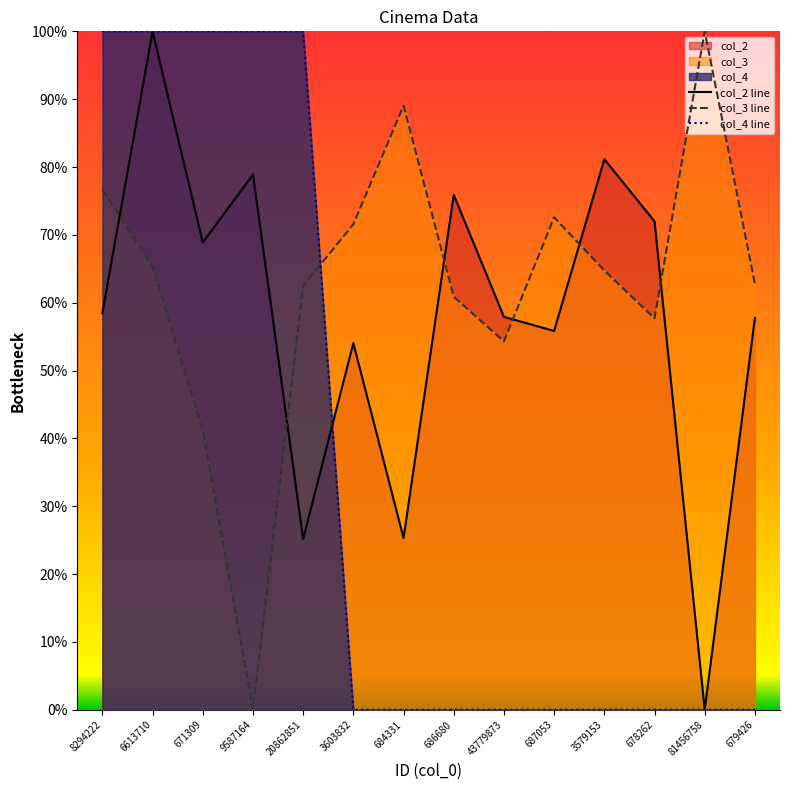

Which series has the largest total across all categories?

col_3 line